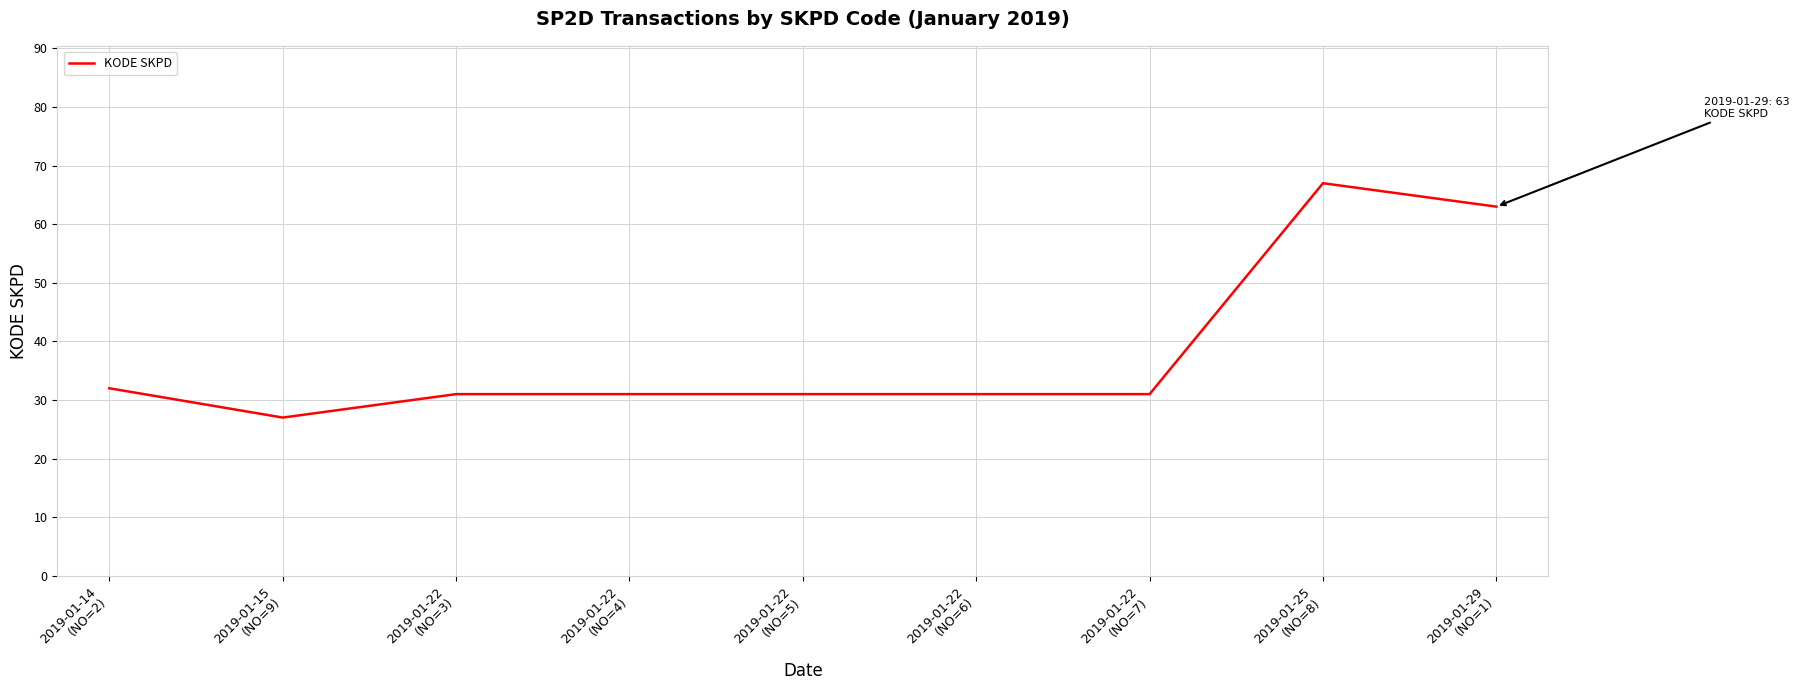

Reading left to right, extract all data points from this chart.

2019-01-14
(NO=2)=32	2019-01-15
(NO=9)=27	2019-01-22
(NO=3)=31	2019-01-22
(NO=4)=31	2019-01-22
(NO=5)=31	2019-01-22
(NO=6)=31	2019-01-22
(NO=7)=31	2019-01-25
(NO=8)=67	2019-01-29
(NO=1)=63